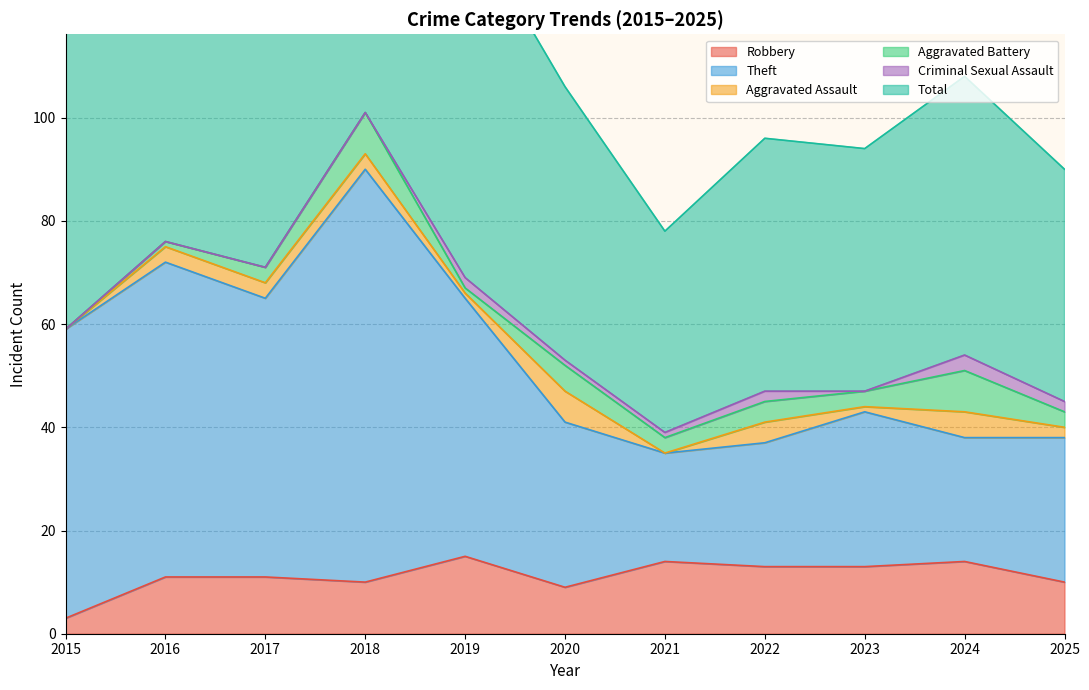

At which category does Total reach its first local valley?

2017